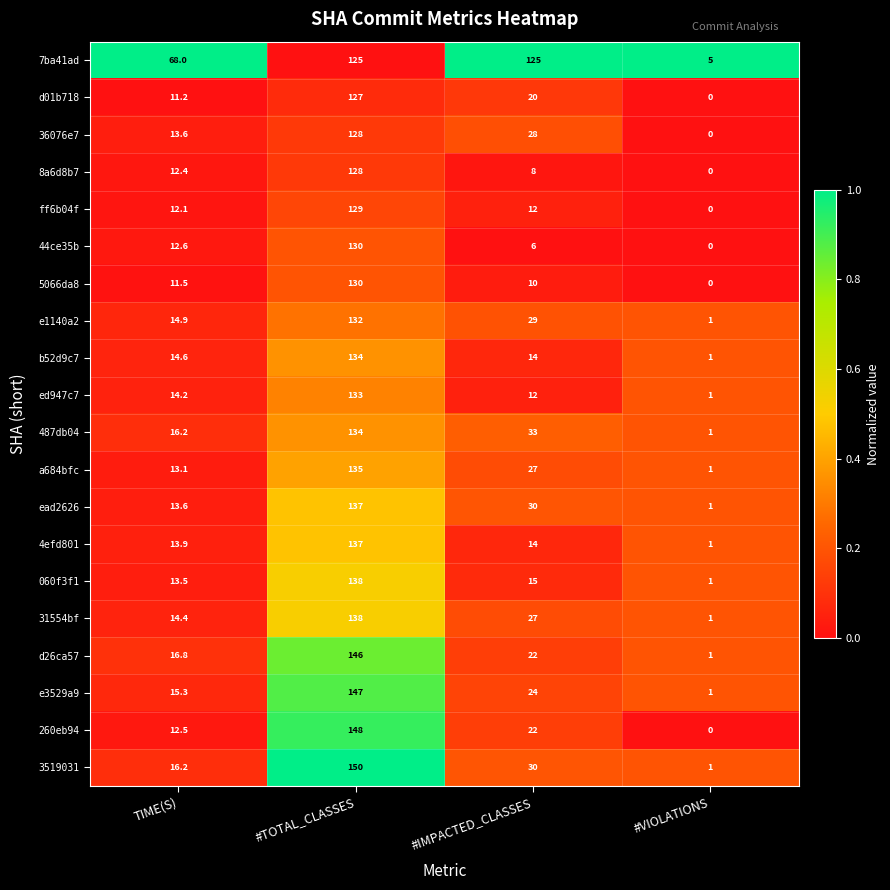

Count the number of categories in the chart.

4